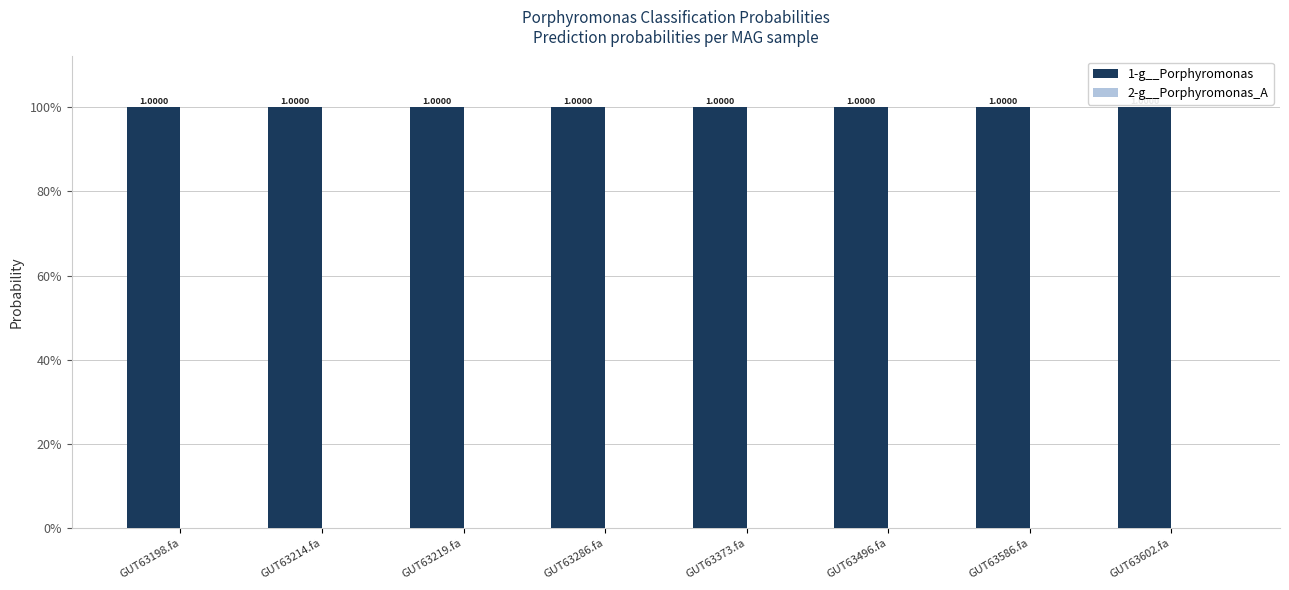

Are the bars grouped side by side (vs. stacked)?

Yes